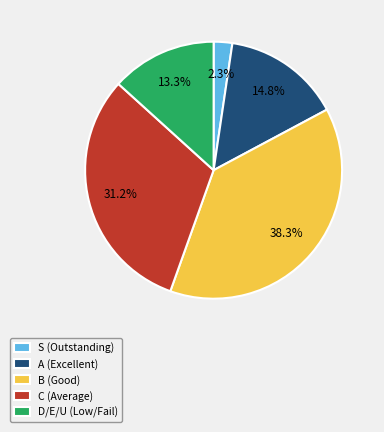

Which category has the biggest portion of the pie?

B (Good)